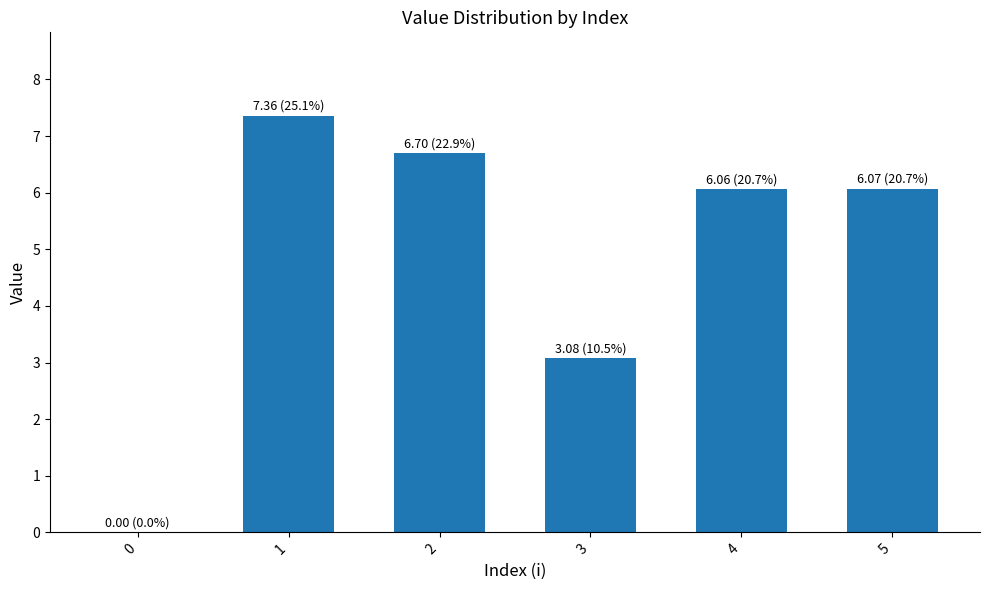

Count the number of values greater than 6.

4